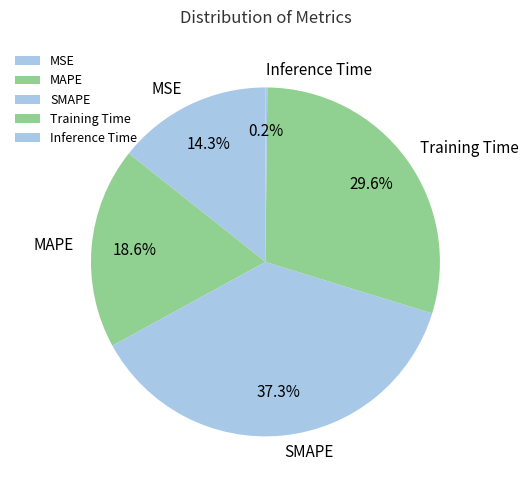

What is the ratio of the value at SMAPE to the value at Training Time?

1.3